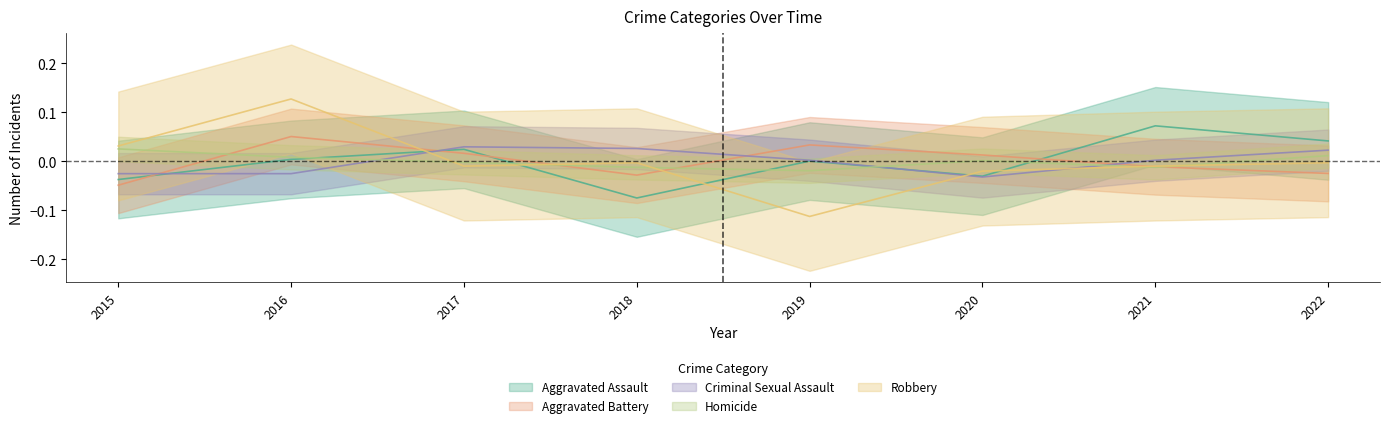

List the series in order of their peak value, highest first.

Robbery, Aggravated Assault, Aggravated Battery, Criminal Sexual Assault, Homicide